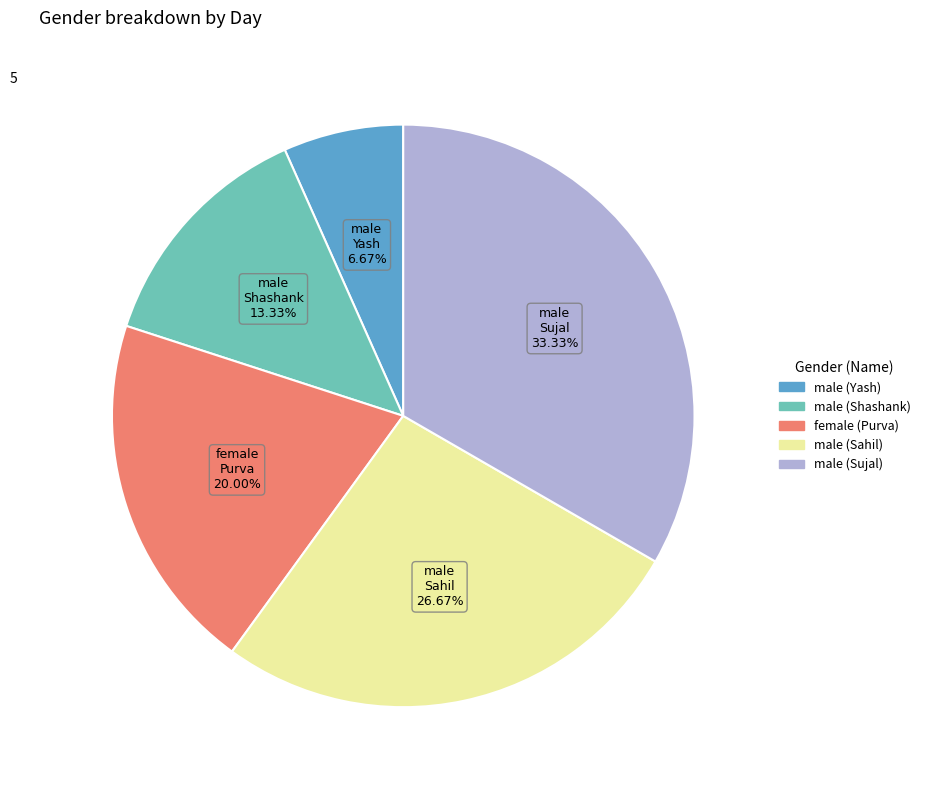

The male (Sujal) slice represents 33% of the pie. True or false?

True